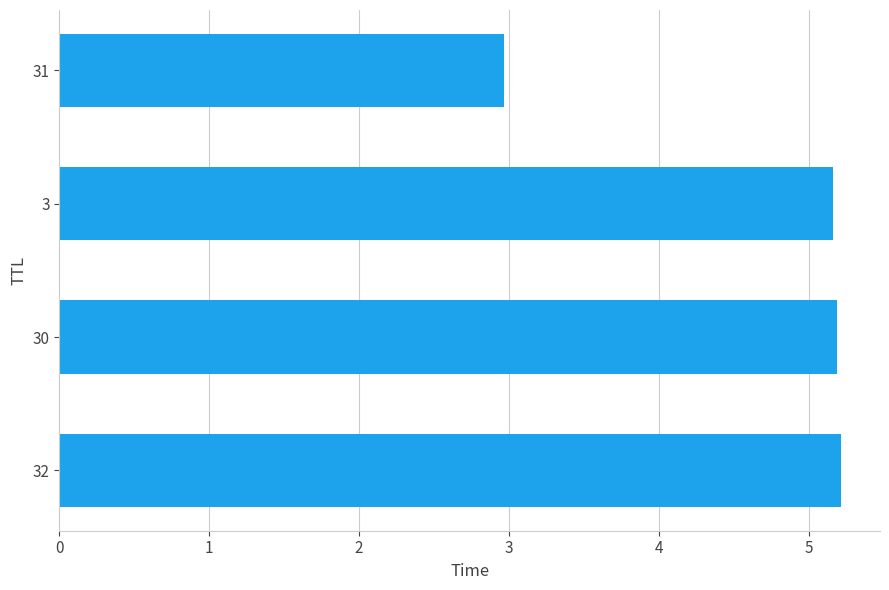

Does the chart contain any negative values?

No